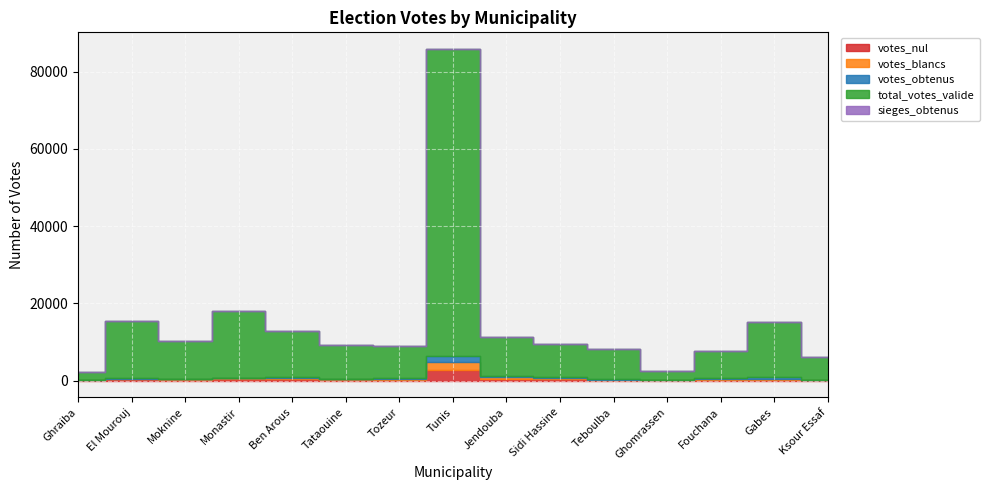

Which series has the largest total across all categories?

total_votes_valide